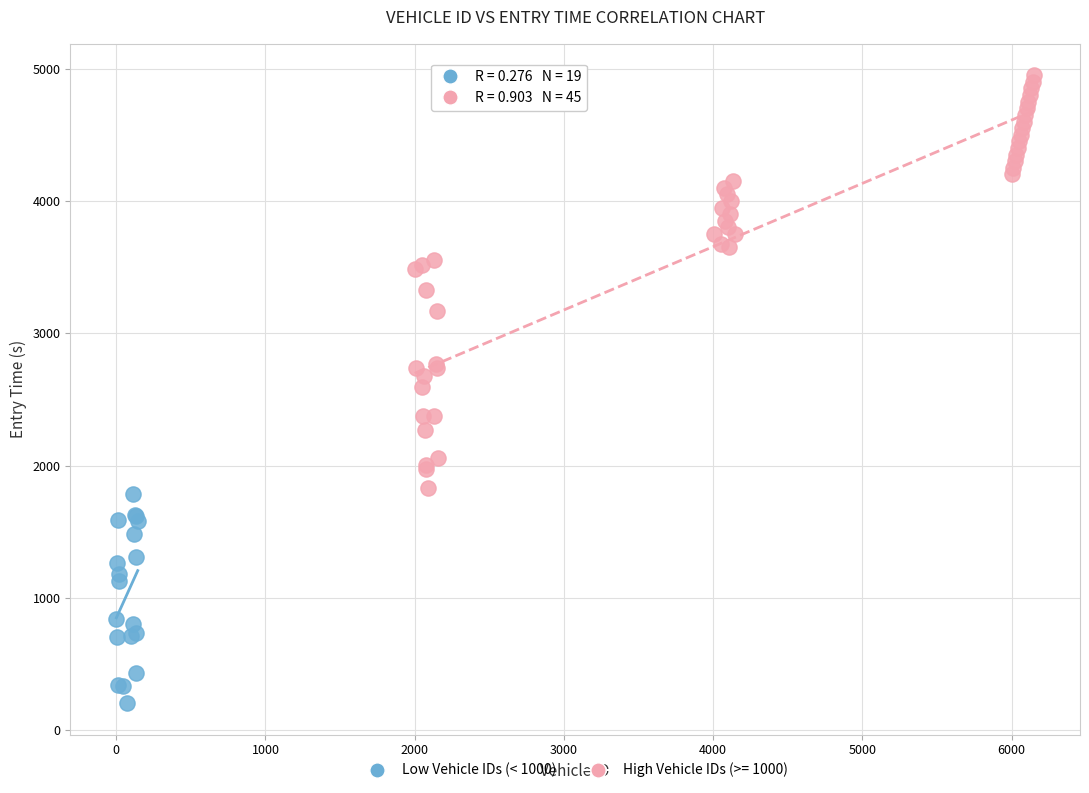

Which series has the widest spread of Y values?

High Vehicle IDs (>= 1000)